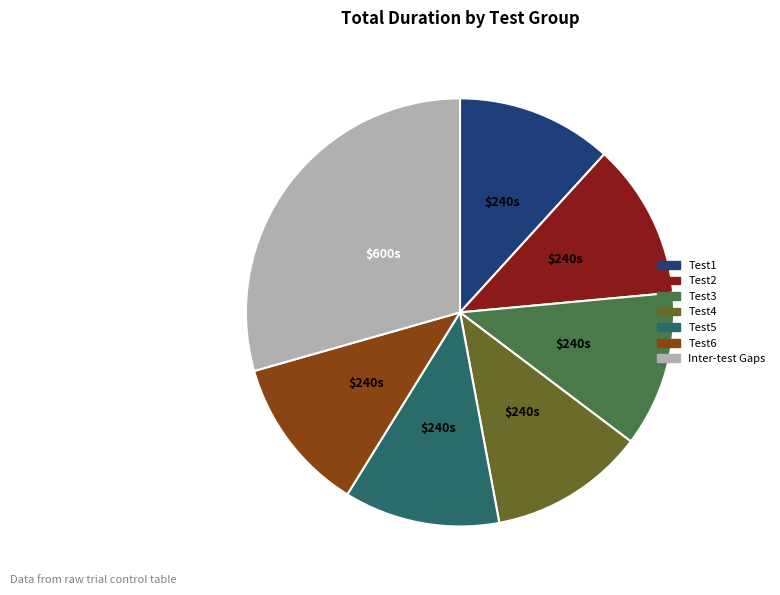

The Test1 slice represents 21% of the pie. True or false?

False